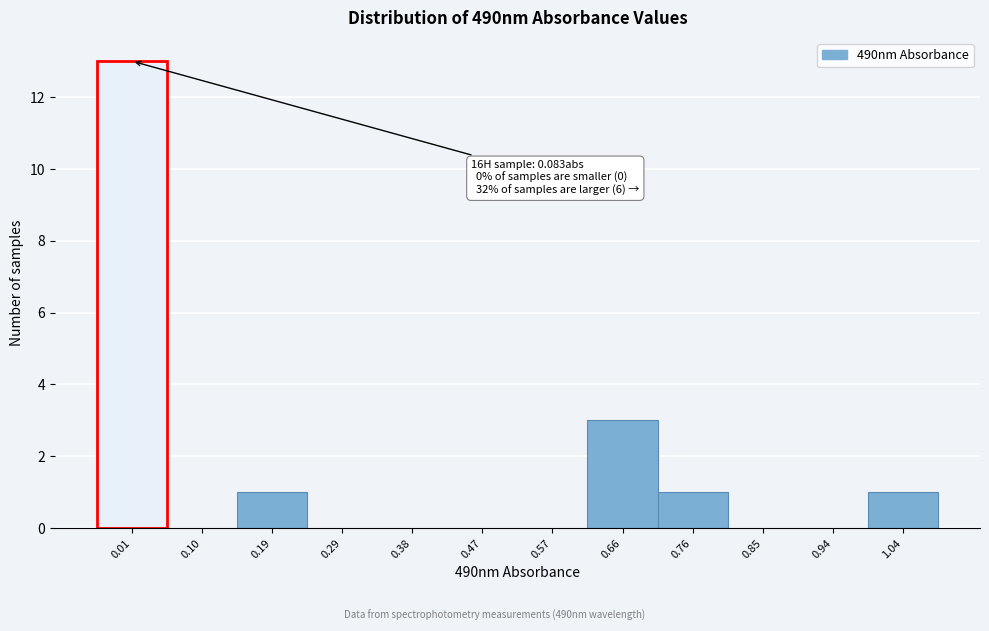

Reading left to right, extract all data points from this chart.

0.01=13	0.10=0	0.19=1	0.29=0	0.38=0	0.47=0	0.57=0	0.66=3	0.76=1	0.85=0	0.94=0	1.04=1